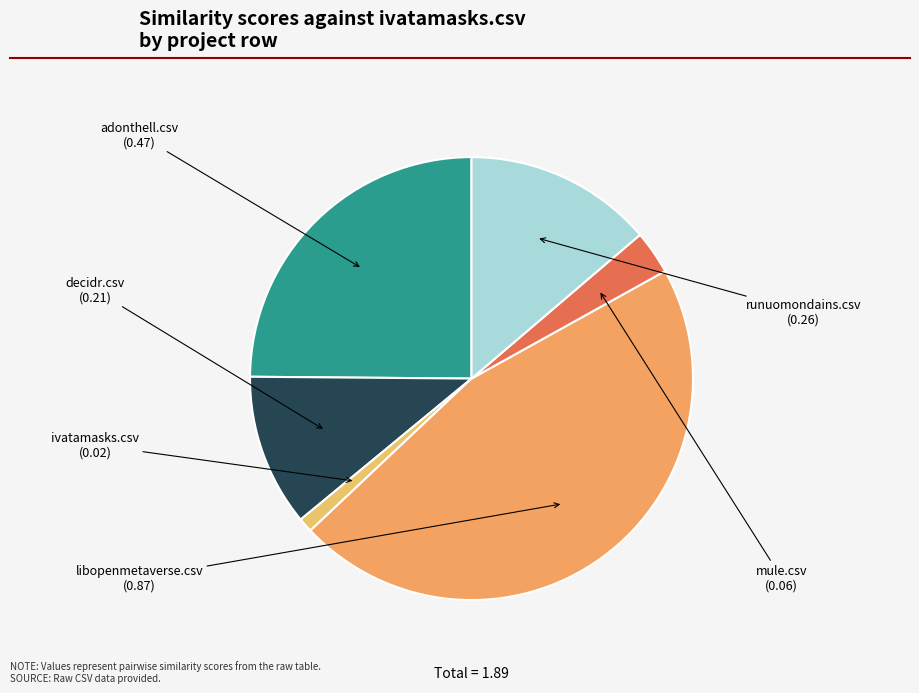

Count the number of slices in the pie.

6